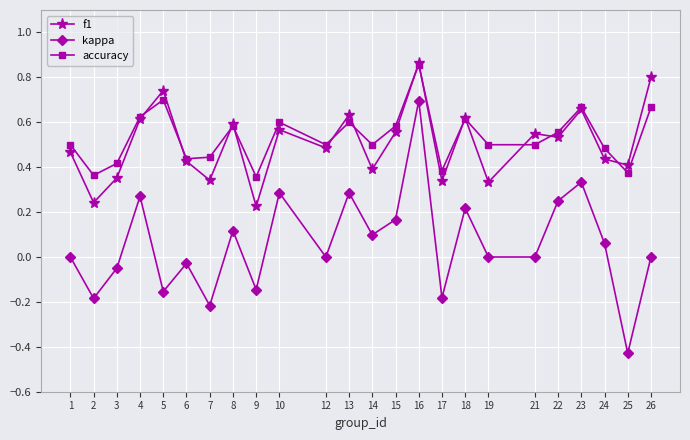

True or false: f1 and accuracy intersect in this chart.

True